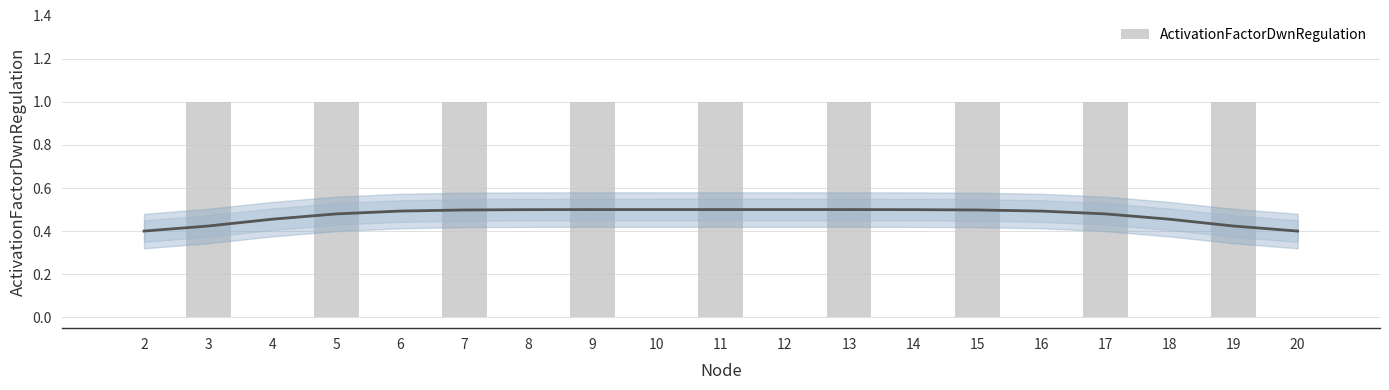

What is the difference between the second highest and minimum values?

1